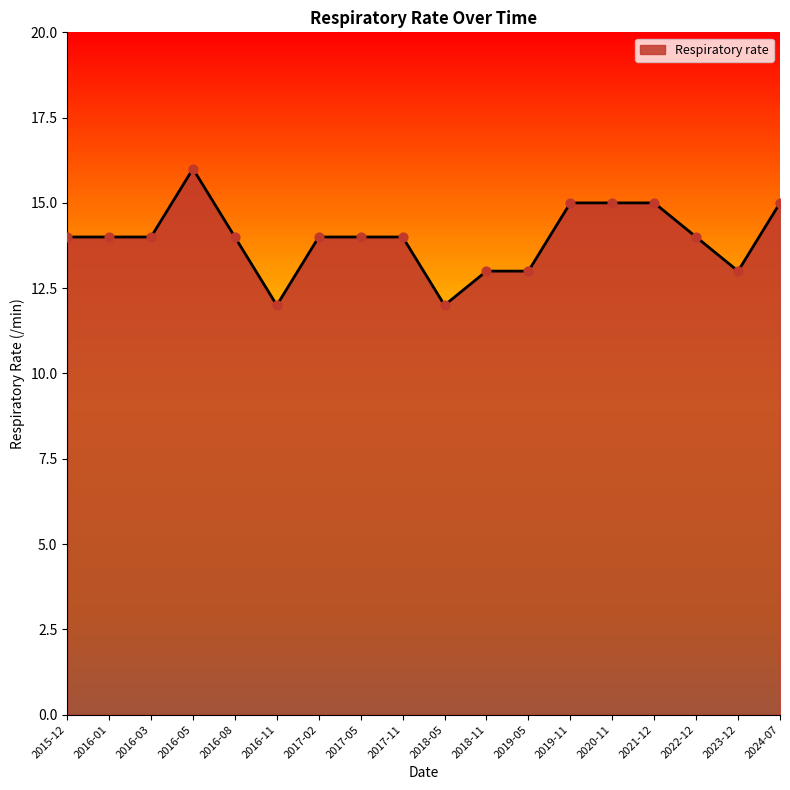

What is the change in value from 2016-05 to 2020-11?

-1